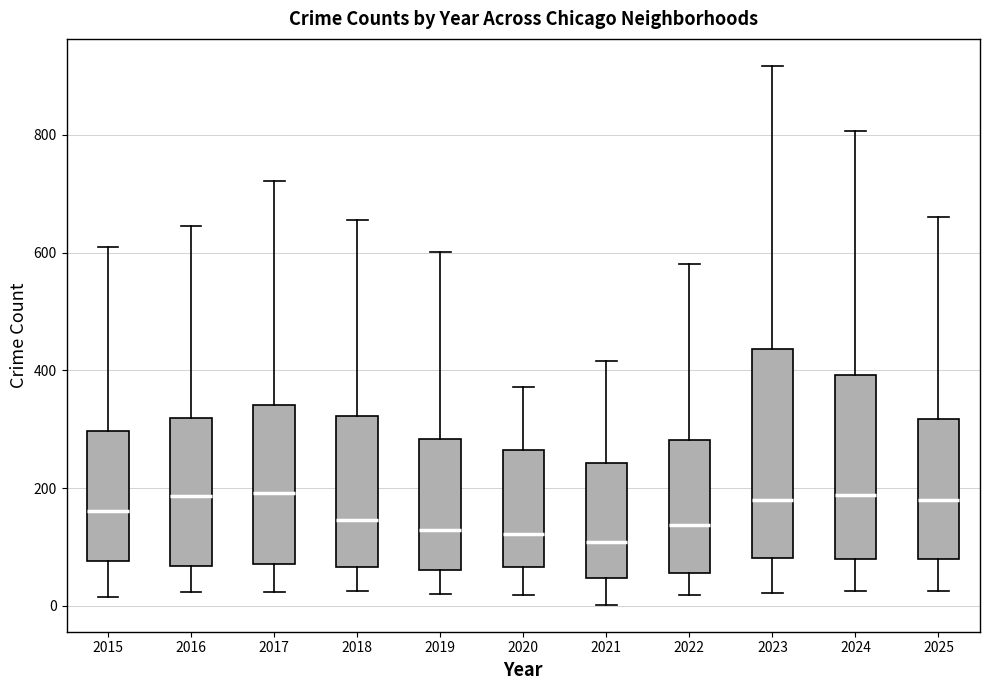

Reading left to right, read every box against the y-axis: the position of its median line, the range the box covers, and the ends of its whiskers. The values are not printed on the chart, so give them approximately, as read against the axis.

2015: median 160, box 80 to 300, whiskers 20 to 600
2016: median 180, box 60 to 320, whiskers 20 to 640
2017: median 200, box 80 to 340, whiskers 20 to 720
2018: median 140, box 60 to 320, whiskers 20 to 660
2019: median 120, box 60 to 280, whiskers 20 to 600
2020: median 120, box 60 to 260, whiskers 20 to 380
2021: median 100, box 40 to 240, whiskers 0 to 420
2022: median 140, box 60 to 280, whiskers 20 to 580
2023: median 180, box 80 to 440, whiskers 20 to 920
2024: median 180, box 80 to 400, whiskers 20 to 800
2025: median 180, box 80 to 320, whiskers 20 to 660